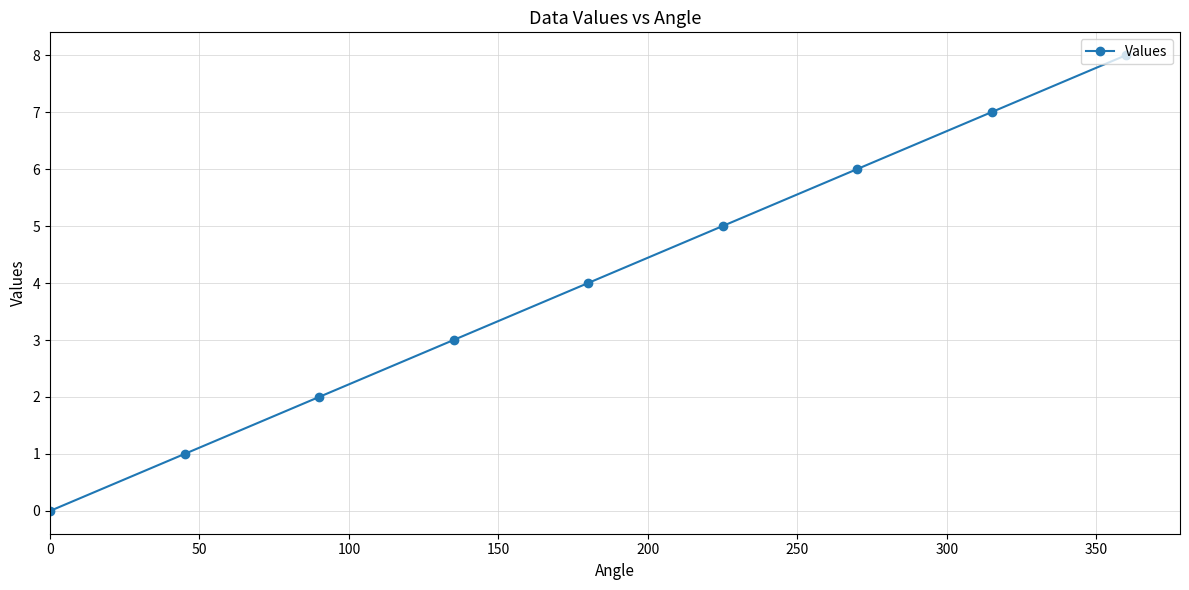

What is the difference between the maximum and minimum values?

8